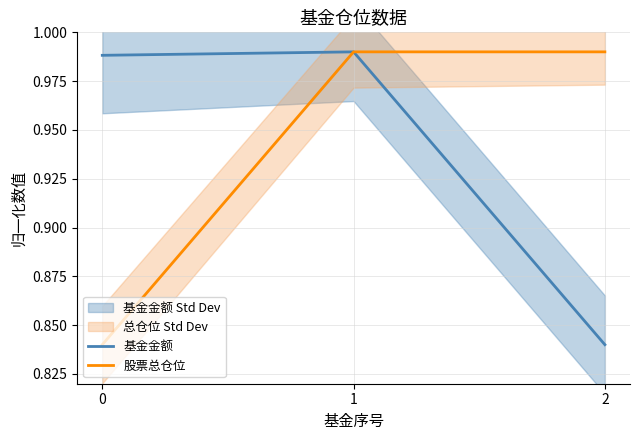

What is the approximate value of 股票总仓位 at 1?

1.0